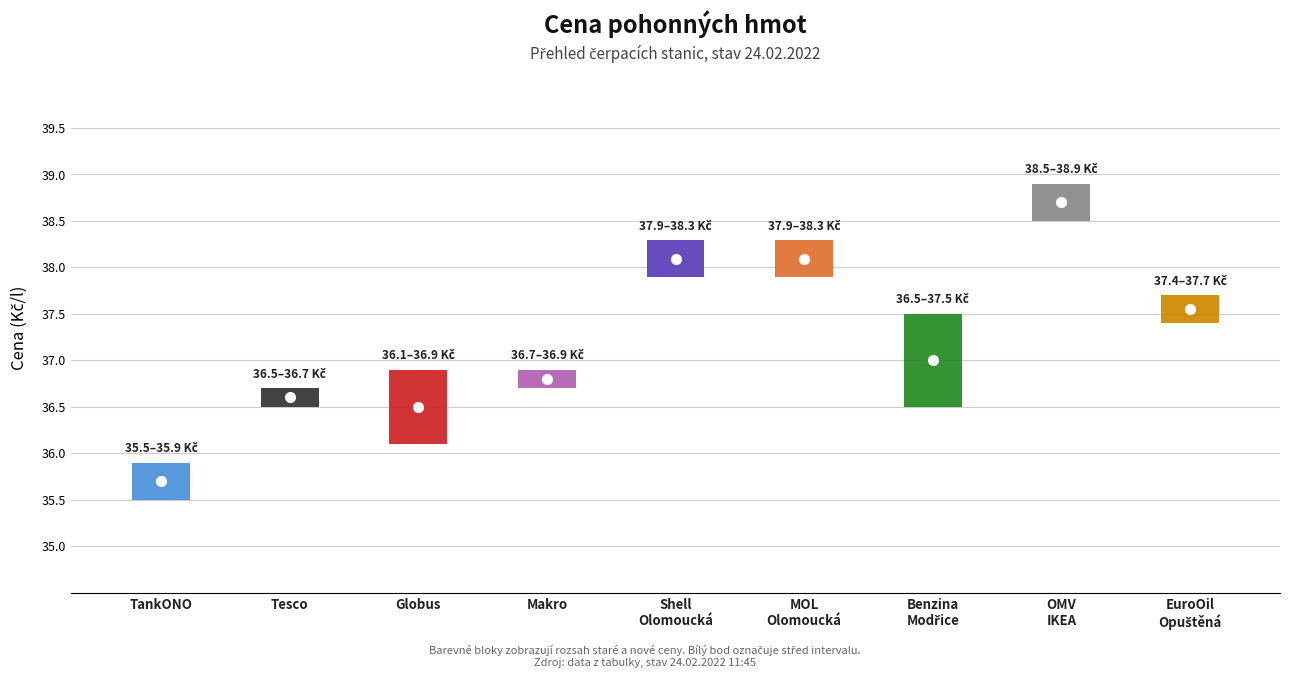

Between Tesco and Benzina Albert Modřice, which is larger?

Benzina Albert Modřice